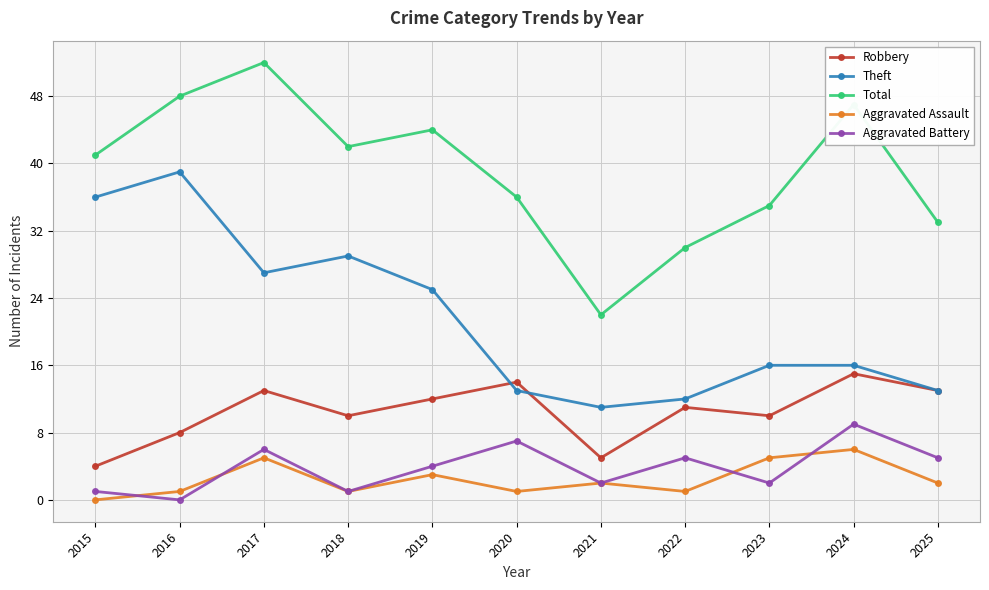

List the series in order of their peak value, lowest first.

Aggravated Assault, Aggravated Battery, Robbery, Theft, Total